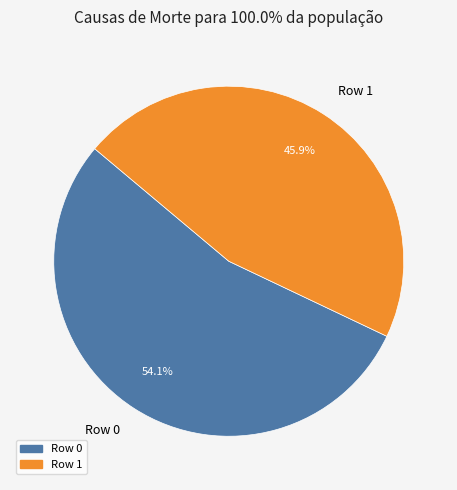

Between Row 0 and Row 1, which is larger?

Row 0